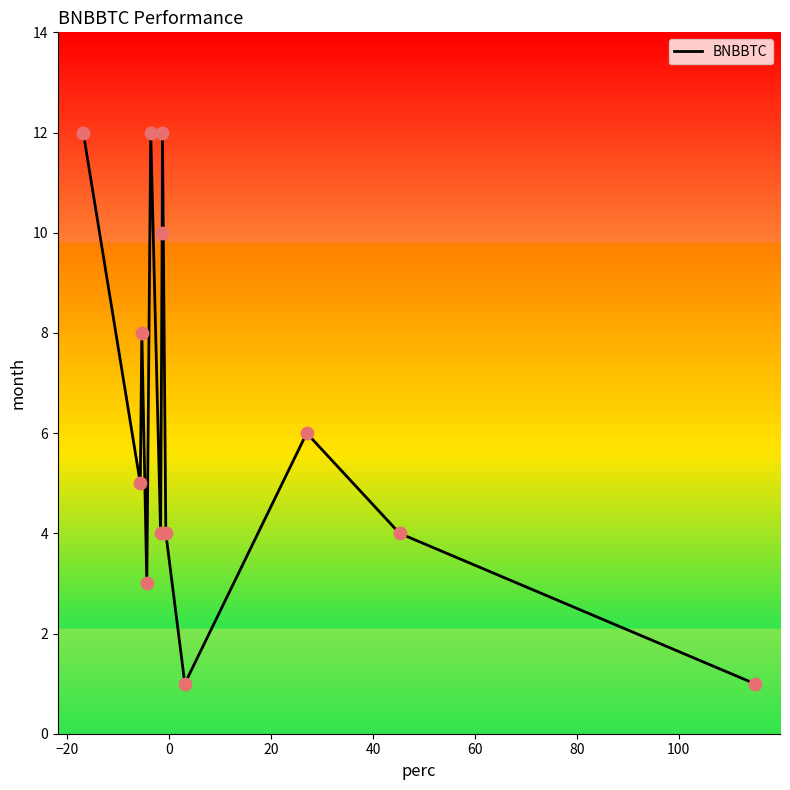

What is the difference between the maximum and minimum values?

11